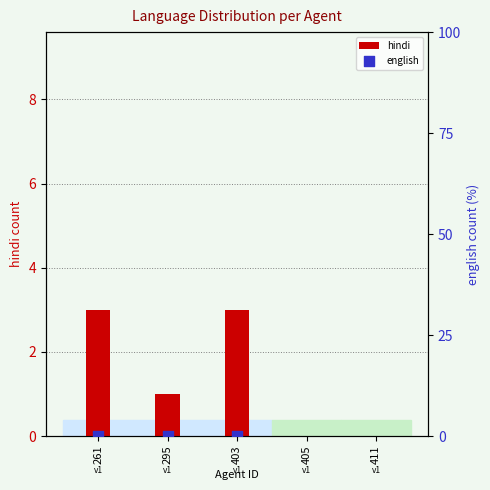

Which series has the largest total across all categories?

english